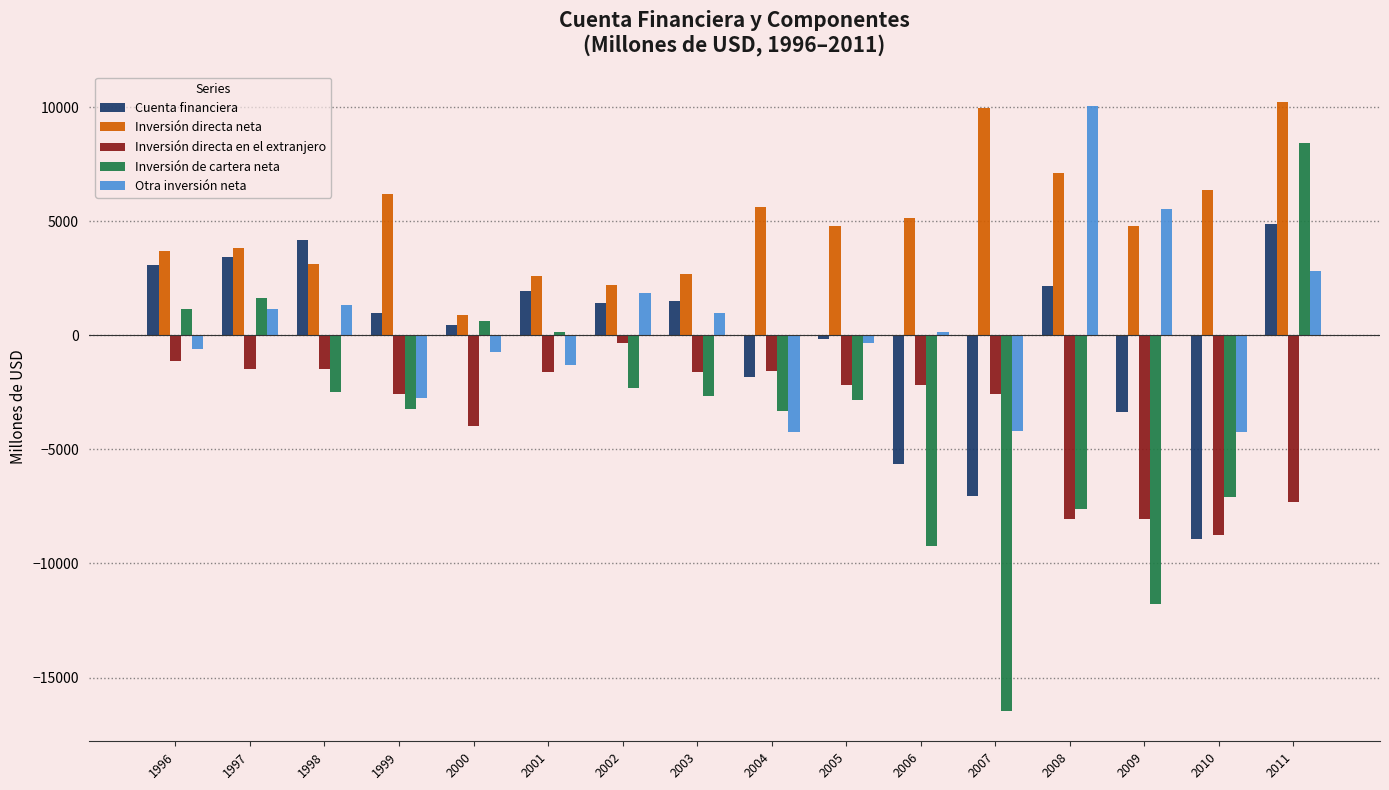

How many groups of bars are there?

16